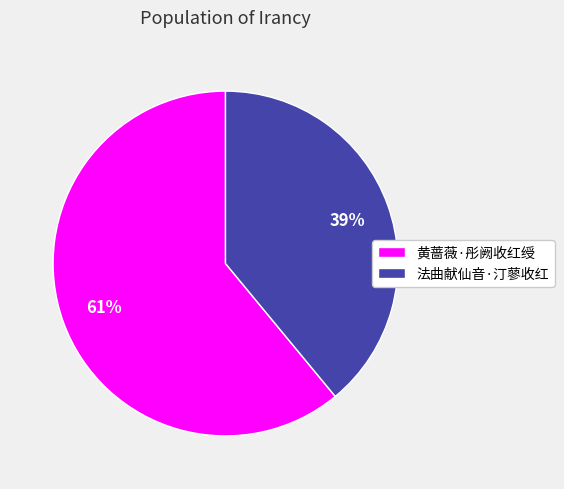

Which slice represents more than half of the pie?

黄蔷薇·彤阙收红绶